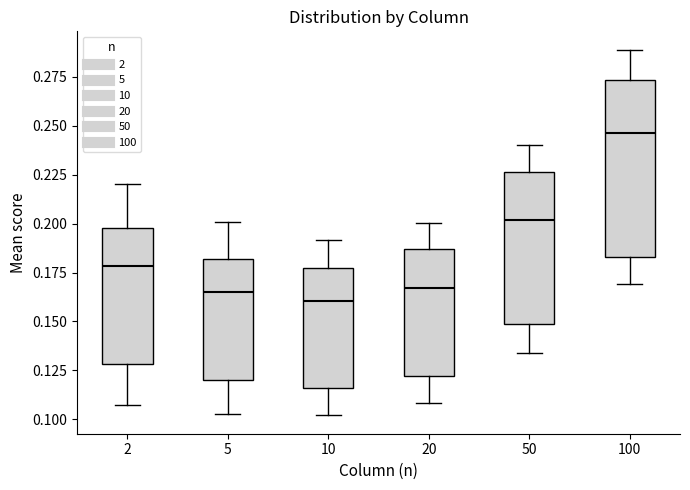

Where does the upper whisker of the box at x = 10 end on the y-axis? The values are not printed on the chart, so give them approximately, as read against the axis.

0.190